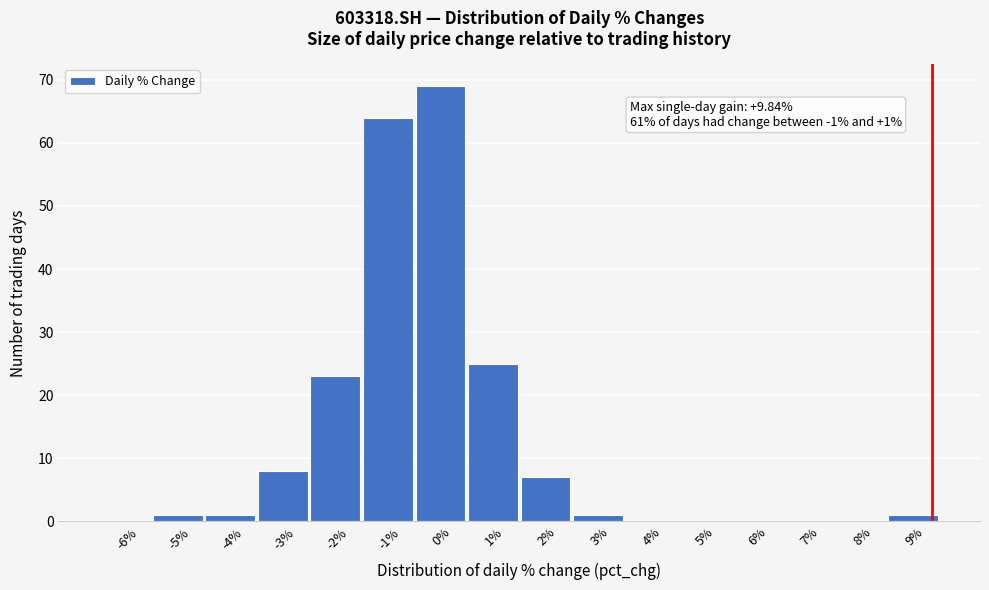

Reading left to right, list all the values displayed in this chart.

-6%=0	-5%=1	-4%=1	-3%=8	-2%=23	-1%=64	0%=69	1%=25	2%=7	3%=1	4%=0	5%=0	6%=0	7%=0	8%=0	9%=1